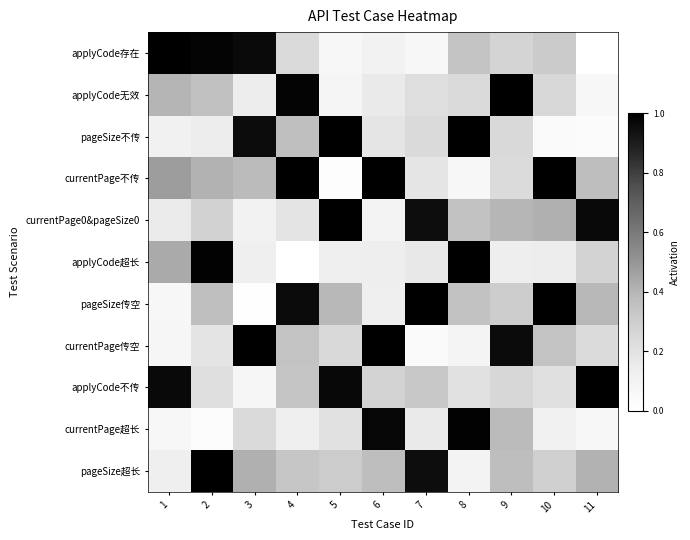

What is the spread (max minus min) of values at 9?

0.9